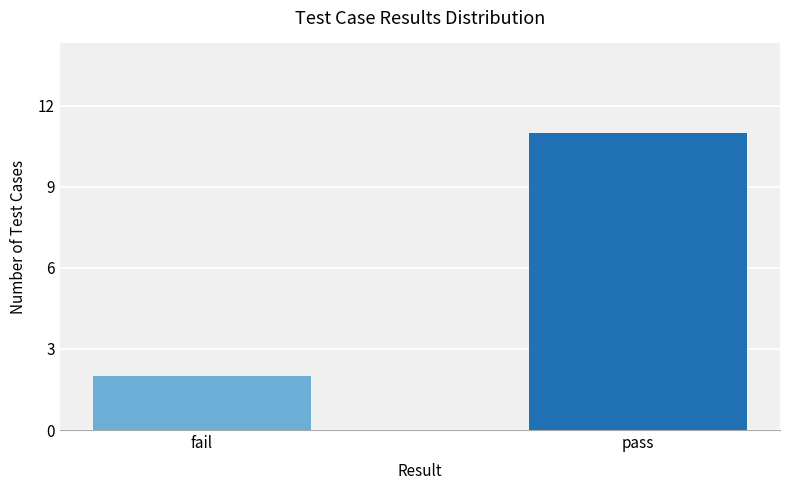

Reading left to right, extract all data points from this chart.

fail=2	pass=11